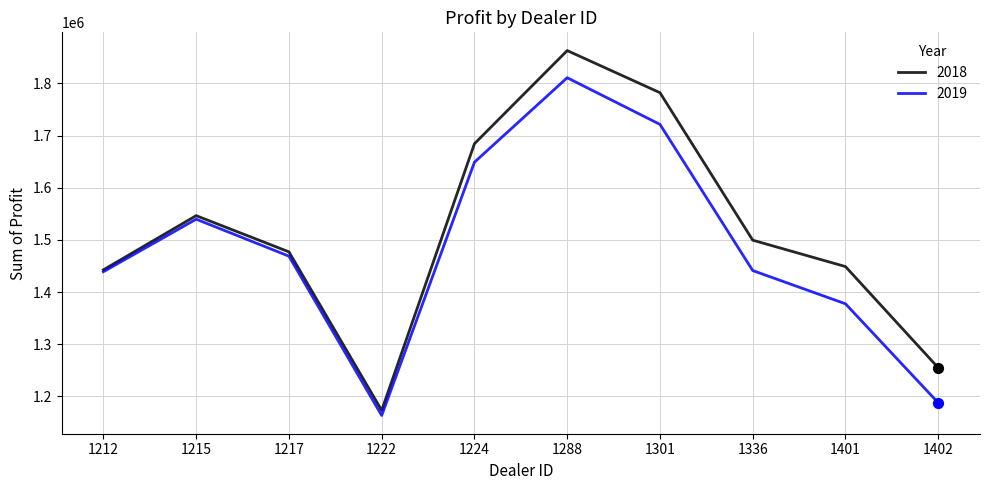

What are all the series names shown in the legend?

2018, 2019